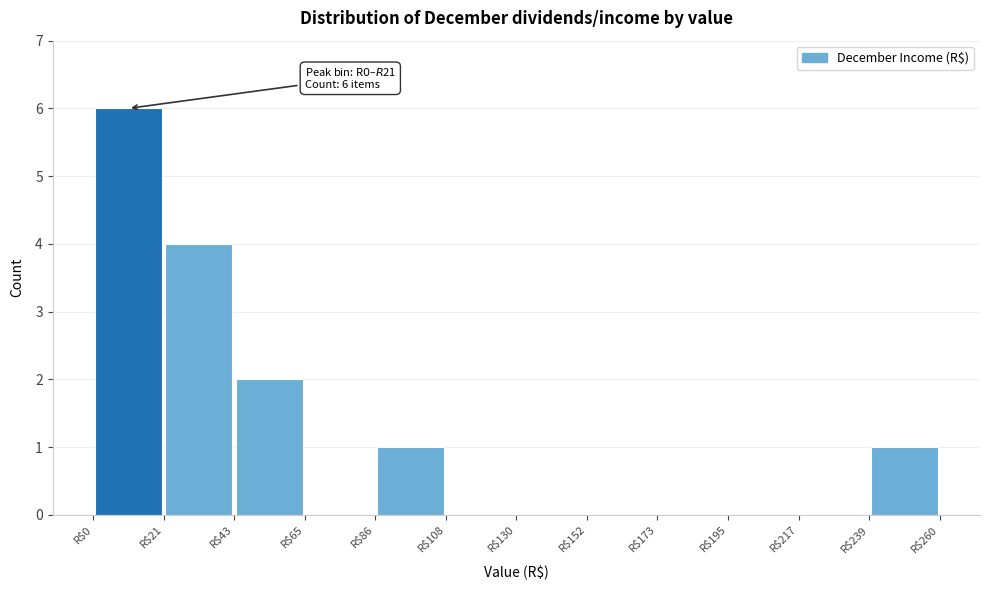

Which range on the x-axis has the tallest bar?

0 to 20